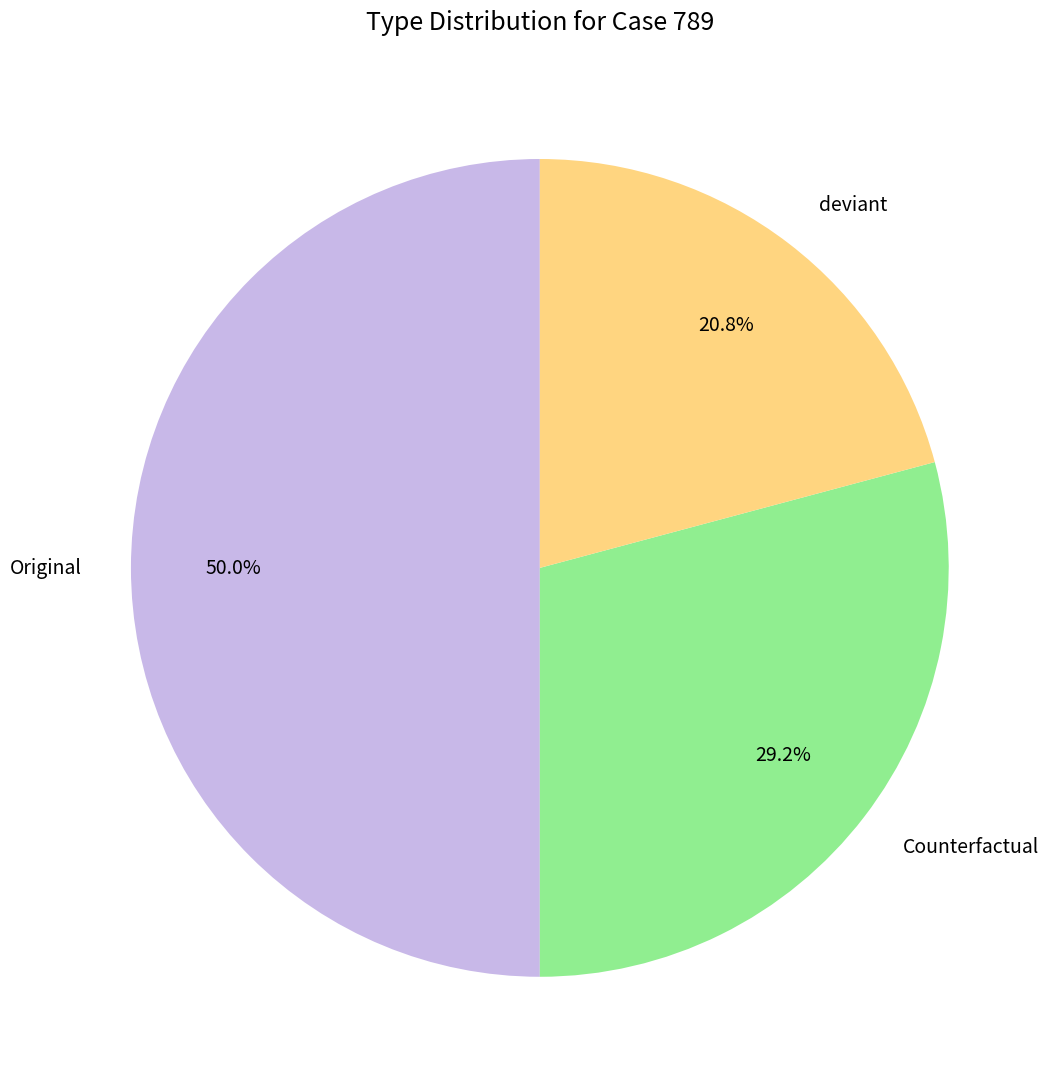

Do Original and Counterfactual together represent more than half of the pie?

Yes